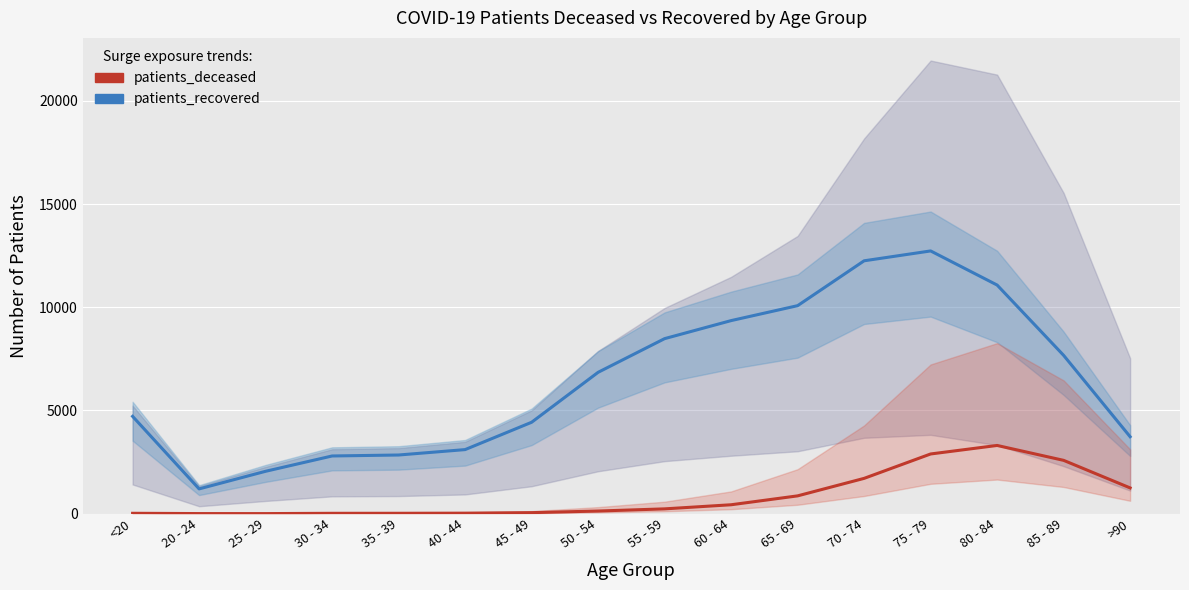

The patients_recovered series shows 12253 at 70 - 74. True or false?

True